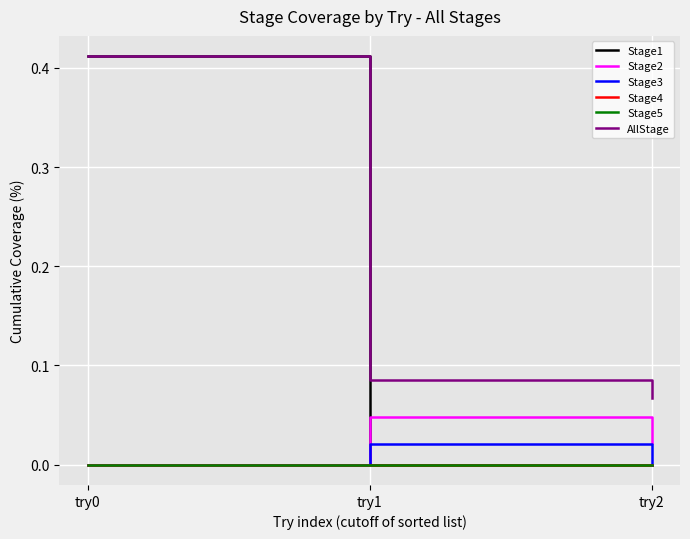

Which category has the lowest value in the AllStage series?

try2